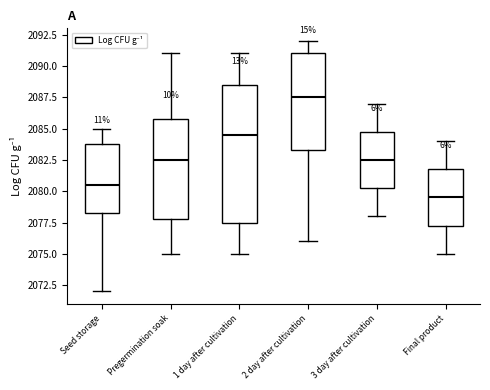

Reading left to right, transcribe this box plot: for each box, give where its median line is, the range the box spans, and where its two whiskers end, as read against the y-axis. The values are not printed on the chart, so give them approximately, as read against the axis.

Seed storage: median 2080.5, box 2078.5 to 2084.0, whiskers 2072.0 to 2085.0
Pregermination soak: median 2082.5, box 2078.0 to 2086.0, whiskers 2075.0 to 2091.0
1 day after cultivation: median 2084.5, box 2077.5 to 2088.5, whiskers 2075.0 to 2091.0
2 day after cultivation: median 2087.5, box 2083.5 to 2091.0, whiskers 2076.0 to 2092.0
3 day after cultivation: median 2082.5, box 2080.5 to 2085.0, whiskers 2078.0 to 2087.0
Final product: median 2079.5, box 2077.5 to 2082.0, whiskers 2075.0 to 2084.0